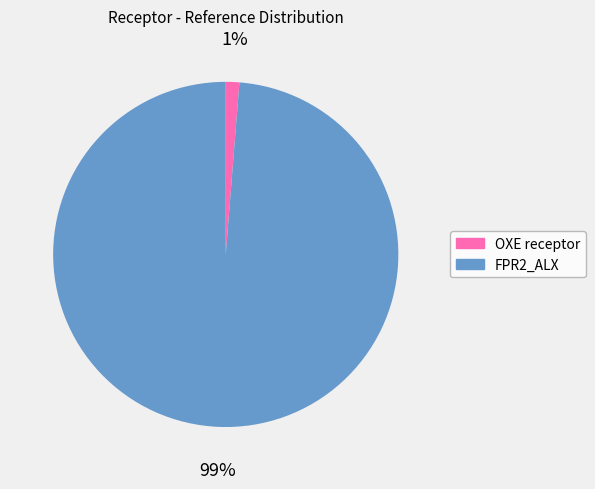

How many slices are in this pie chart?

2